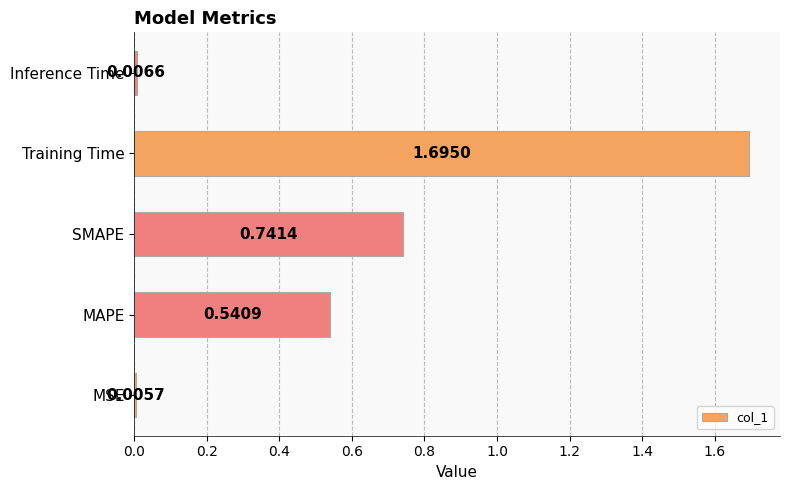

How many series are shown in this chart?

1